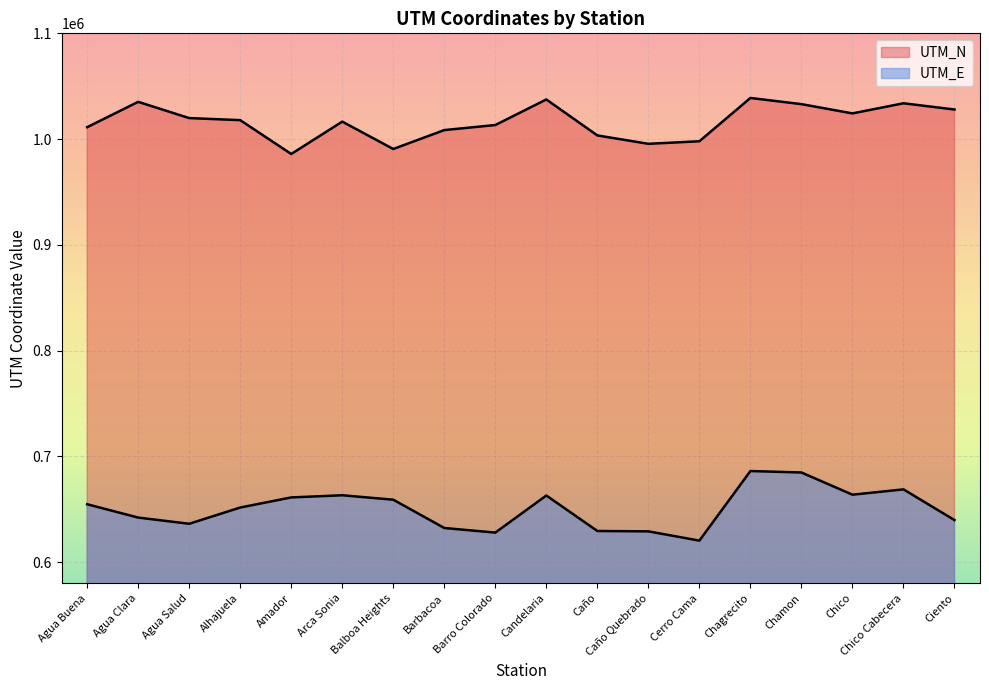

At which label is UTM_E closest to 653164?

Agua Buena